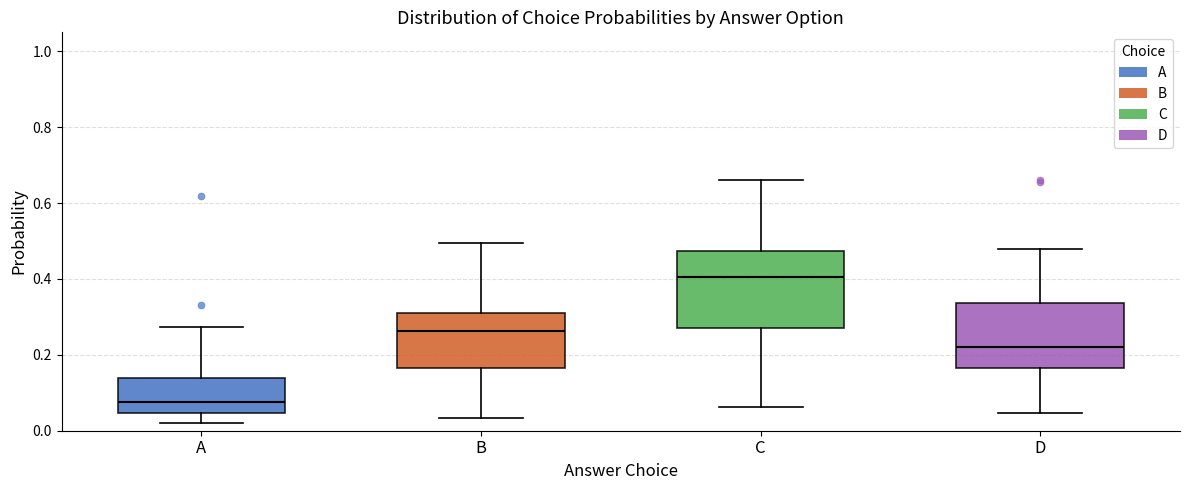

Reading left to right, read every box against the y-axis: the position of its median line, the range the box covers, and the ends of its whiskers. The values are not printed on the chart, so give them approximately, as read against the axis.

A: median 0.08, box 0.04 to 0.14, whiskers 0.02 to 0.28
B: median 0.26, box 0.16 to 0.30, whiskers 0.04 to 0.50
C: median 0.40, box 0.28 to 0.48, whiskers 0.06 to 0.66
D: median 0.22, box 0.16 to 0.34, whiskers 0.04 to 0.48